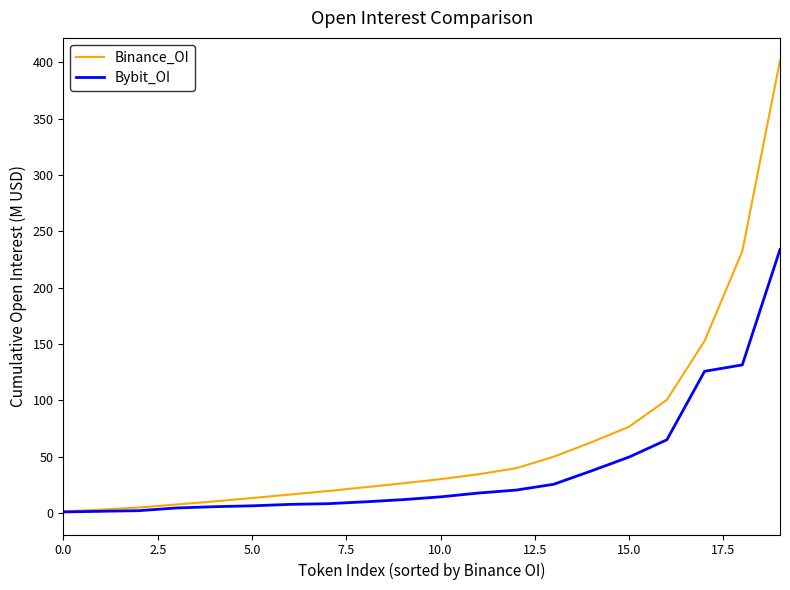

Which series has the largest total across all categories?

Binance_OI